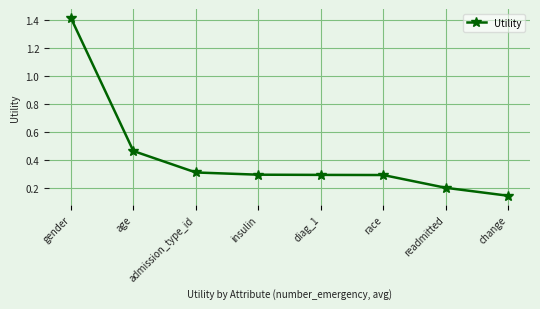

True or false: there are more than 2 points higher than both neighbors.

False